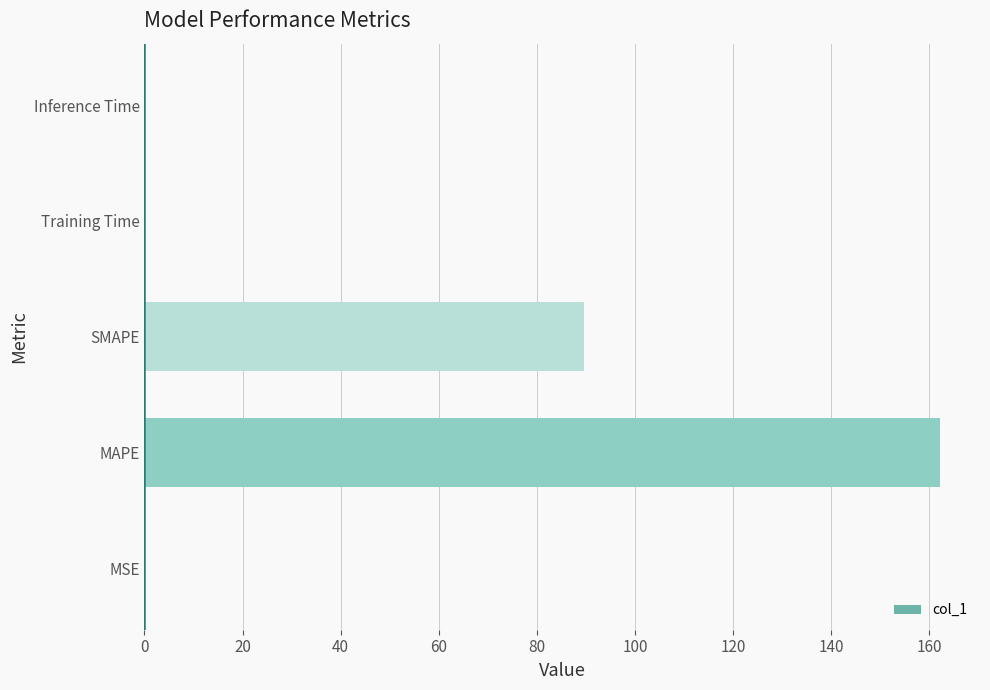

Between Training Time and MAPE, which is larger?

MAPE